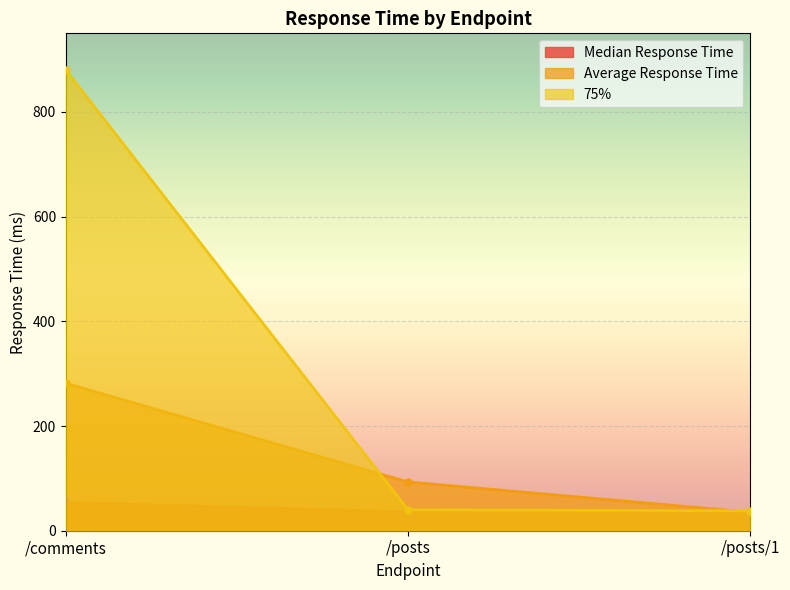

How many categories are shown in the chart?

3